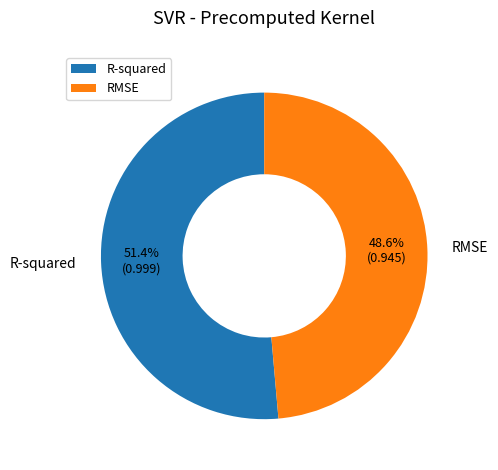

What percentage is the R-squared slice, to the nearest percent?

51%